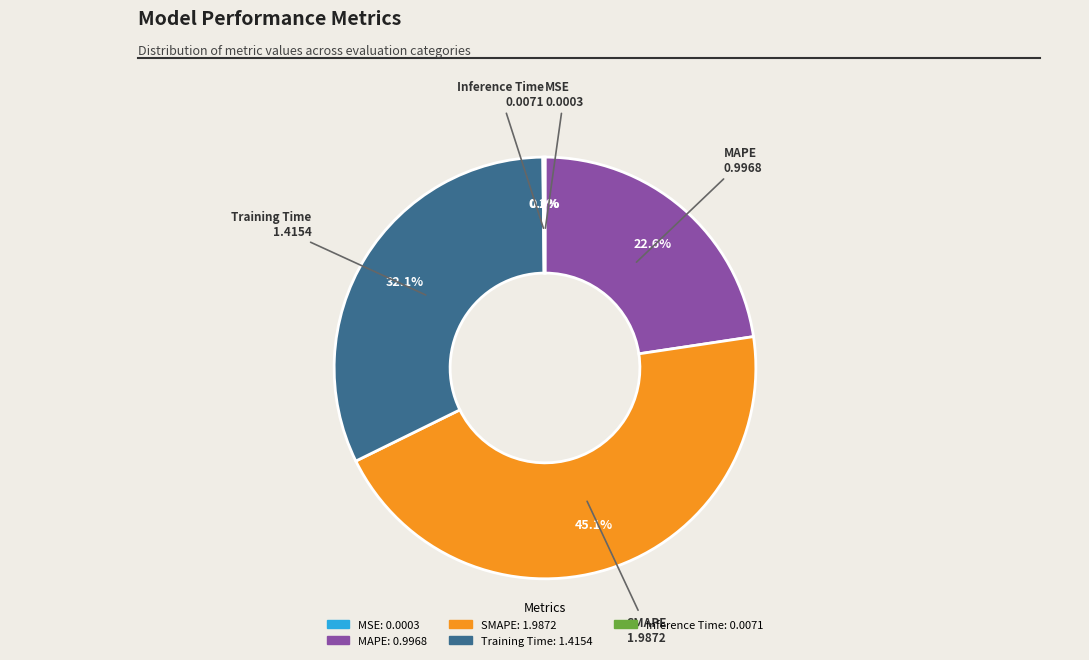

Combined, what portion of the pie is Training Time and MAPE?

54.7%